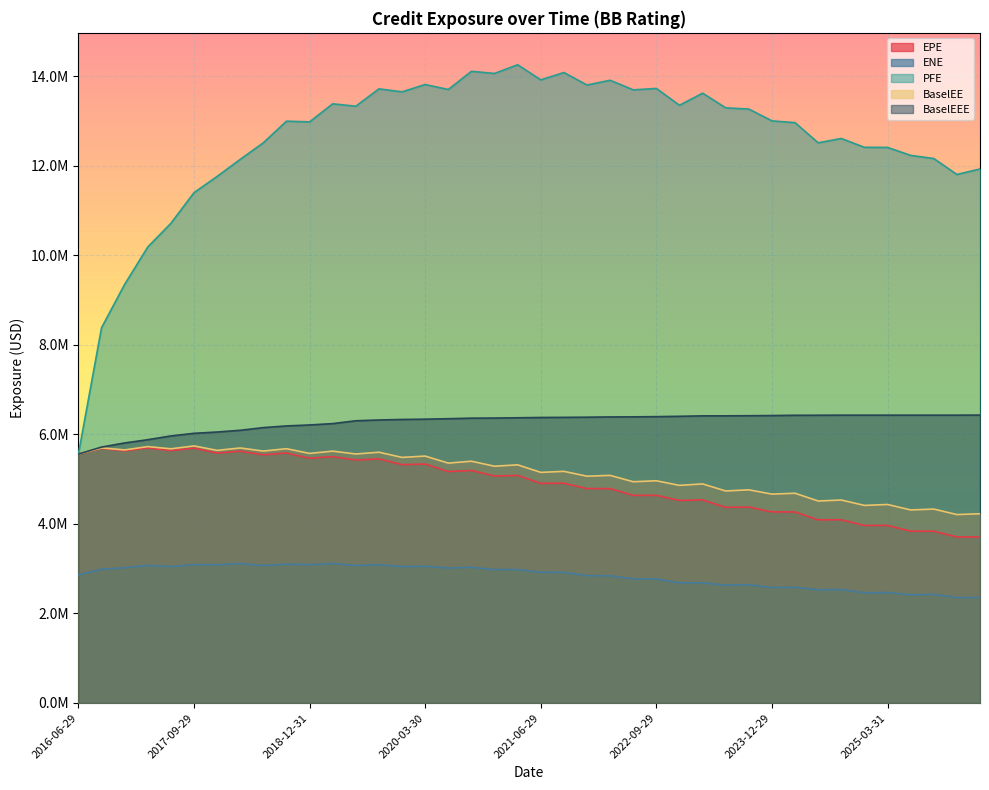

Where is the first local minimum for EPE?

2016-12-29